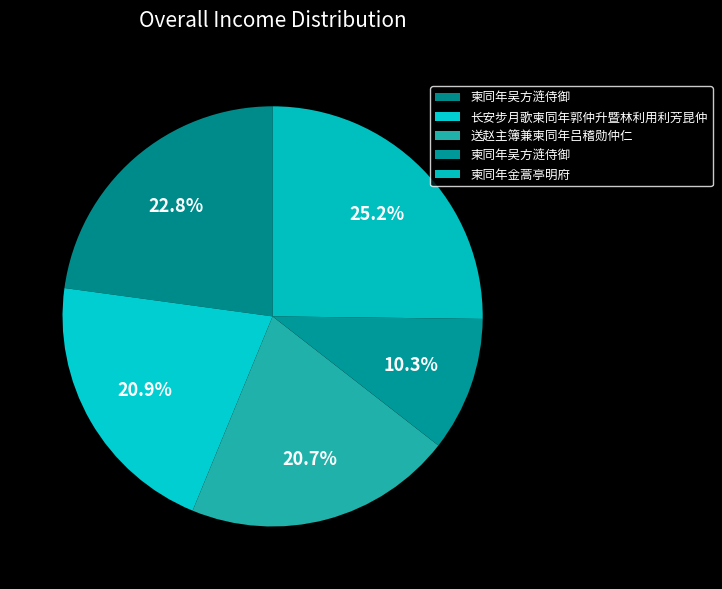

Count the number of slices in the pie.

5